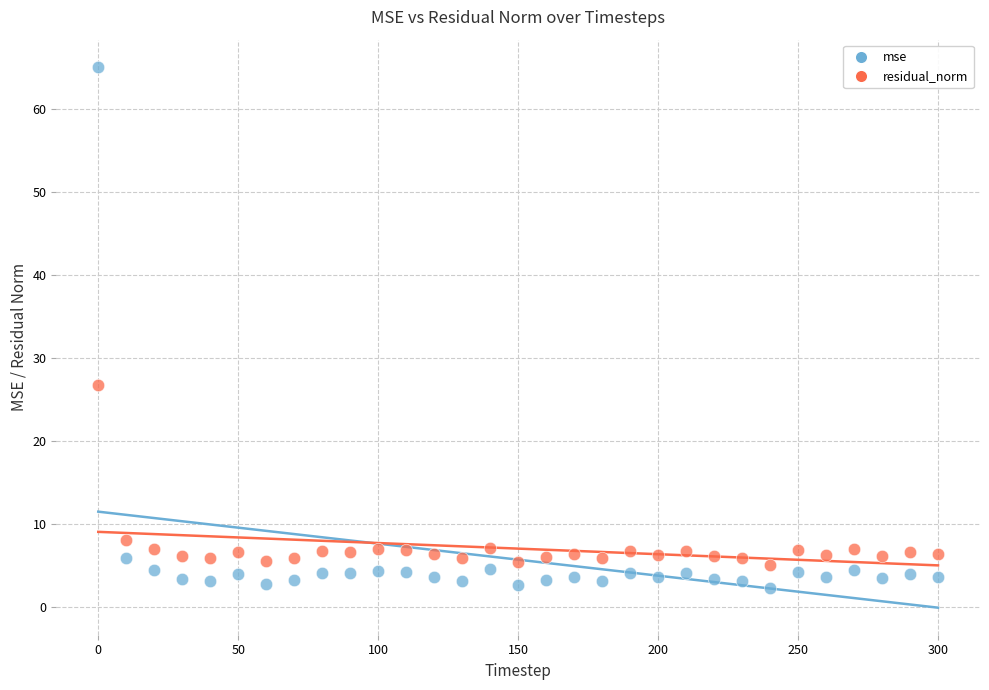

Which series reaches the minimum Y coordinate?

mse